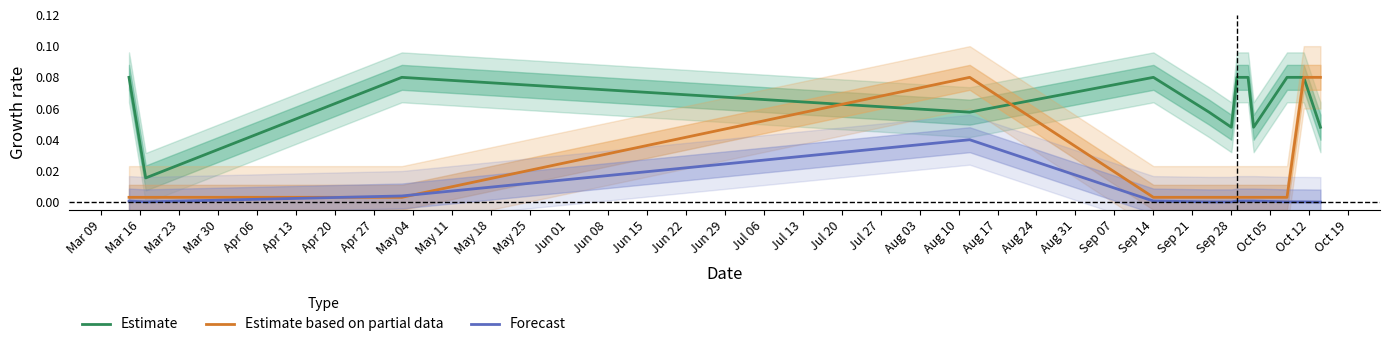

True or false: Estimate and Forecast cross at least once.

False